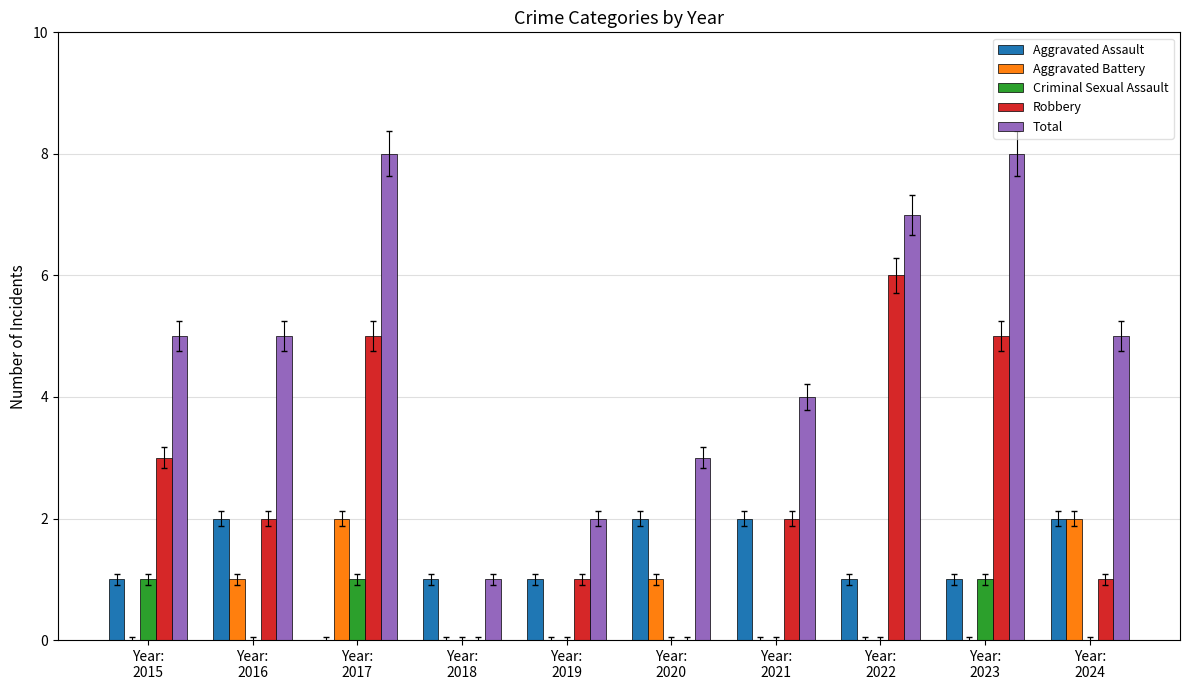

What is the sum of the Aggravated Battery values at Year:
2017 and Year:
2021?

2